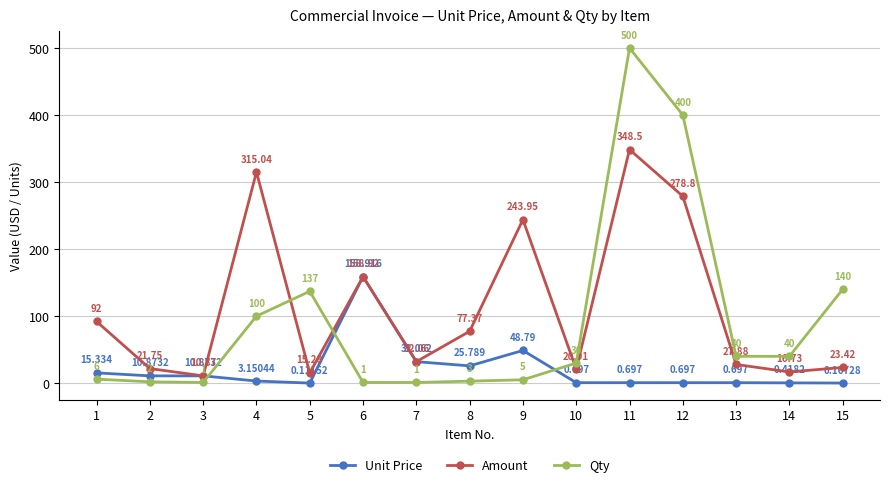

Is it true that Unit Price equals 15.3 at 1?

True